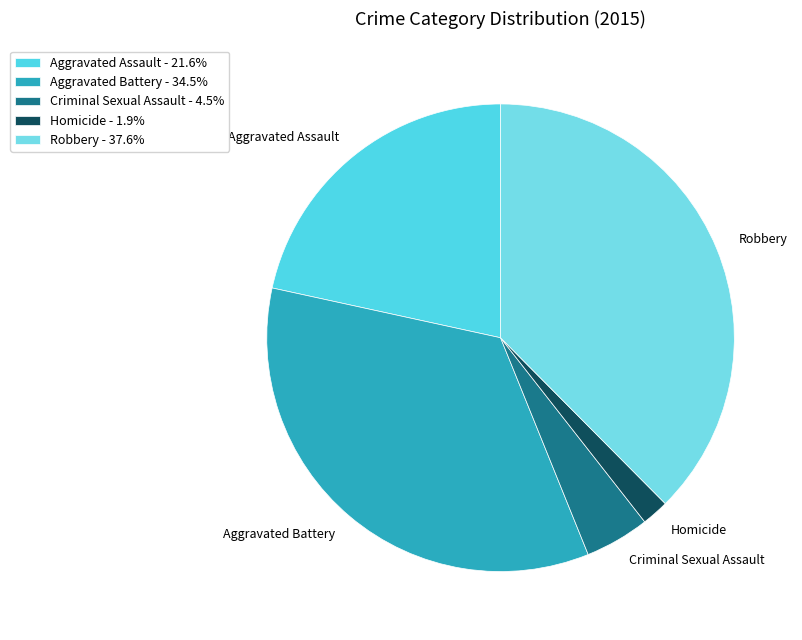

To the nearest percent, what is the difference between the largest and smallest slice percentages?

36%